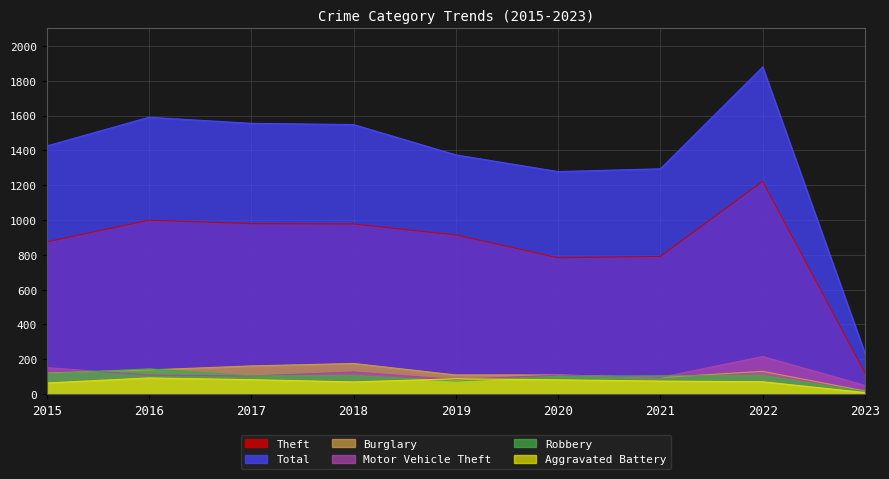

Where does the Aggravated Battery series first go above 75?

2016